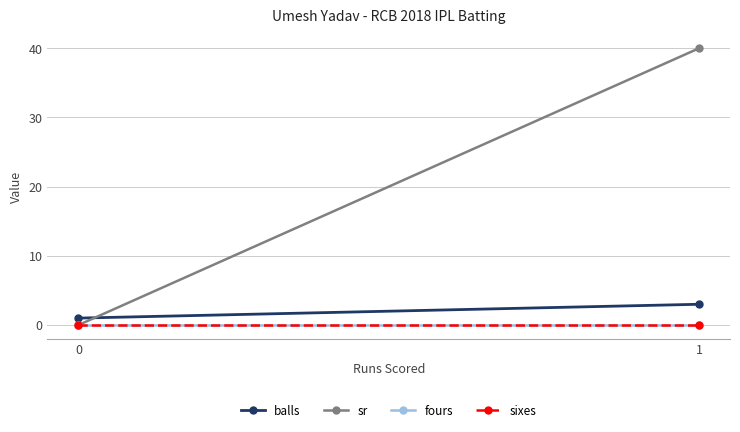

Which category has the highest value across all series?

1